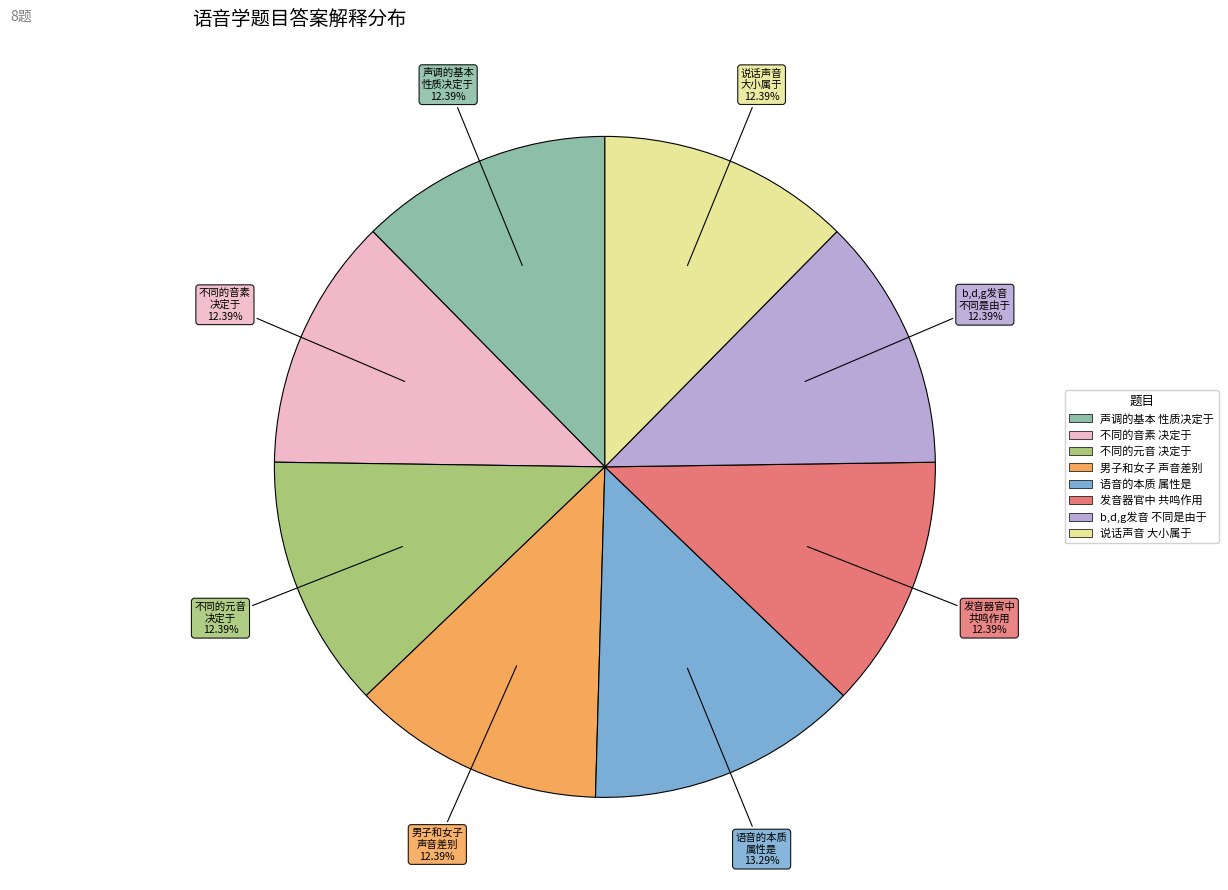

Rank the categories by value from highest to lowest.

语音的本质属性是, 声调的基本性质决定于, 不同的音素决定于, 不同的元音决定于, 男子和女子声音差别决定于, 发音器官中起共鸣作用的是, 汉语拼音字母b,d,g发音不同是由于, 说话声音大小是属于语音四元素中的